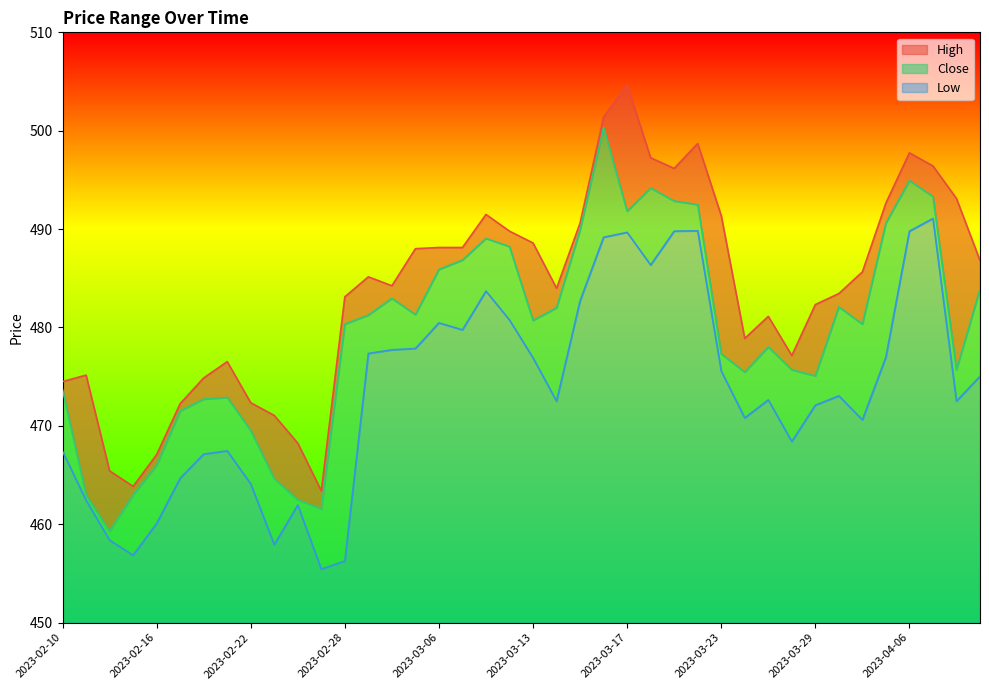

The High series shows 501.4 at 2023-03-16. True or false?

True